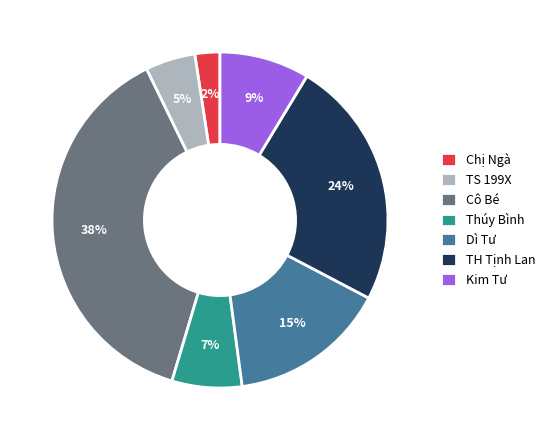

To the nearest percent, what percentage of the pie is Chị Ngà?

2%